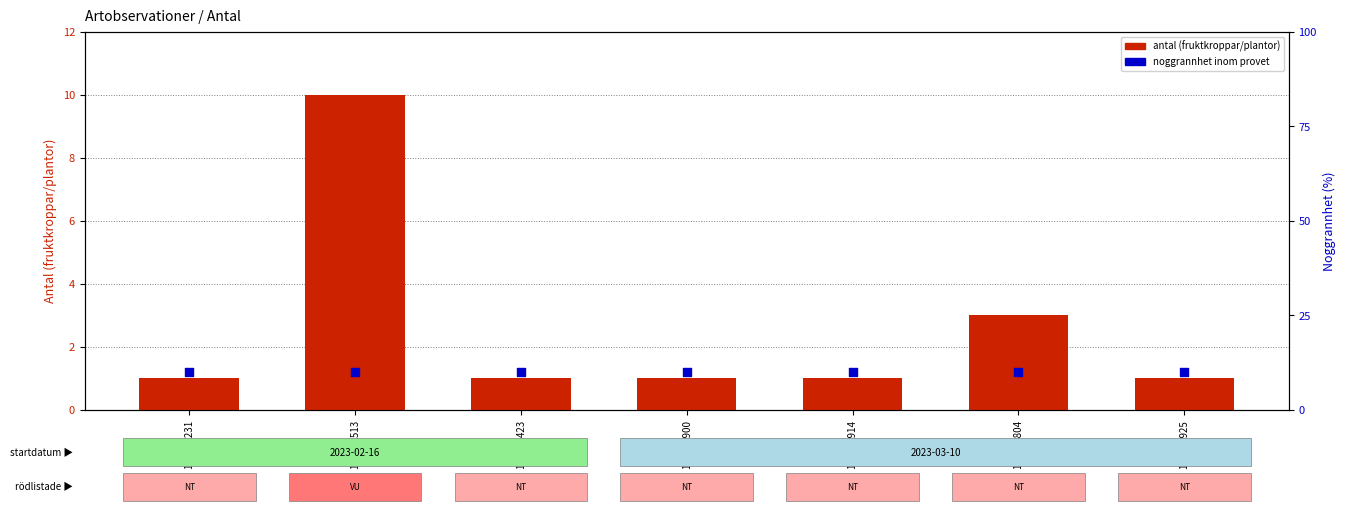

Which series has the widest spread of Y values?

antal (fruktkroppar/plantor)